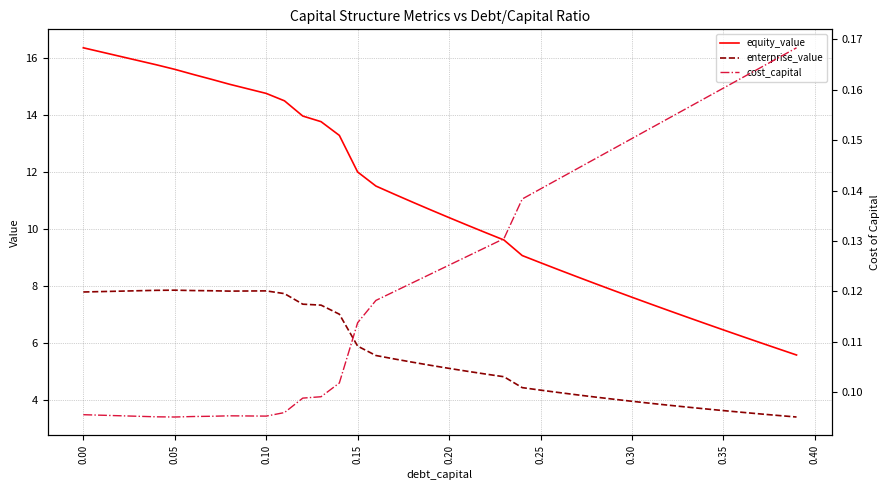

Reading right to left, list all the values displayed in this chart.

equity_value: 5.6	5.8	6.0	6.2	6.5	6.7	6.9	7.1	7.4	7.6	7.8	8.1	8.3	8.6	8.8	9.1	9.6	9.9	10.1	10.4	10.7	10.9	11.2	11.5	12.0	13.3	13.8	14.0	14.5	14.7	14.9	15.1	15.2	15.4	15.6	15.7	15.9	16.0	16.2	16.3
enterprise_value: 3.4	3.5	3.5	3.6	3.6	3.7	3.8	3.8	3.9	4.0	4.0	4.1	4.2	4.3	4.4	4.4	4.8	4.9	5.0	5.1	5.2	5.3	5.4	5.6	5.9	7.0	7.3	7.4	7.7	7.8	7.8	7.8	7.8	7.8	7.9	7.8	7.8	7.8	7.8	7.8
cost_capital: 0.2	0.2	0.2	0.2	0.2	0.2	0.2	0.2	0.2	0.2	0.1	0.1	0.1	0.1	0.1	0.1	0.1	0.1	0.1	0.1	0.1	0.1	0.1	0.1	0.1	0.1	0.1	0.1	0.1	0.1	0.1	0.1	0.1	0.1	0.1	0.1	0.1	0.1	0.1	0.1